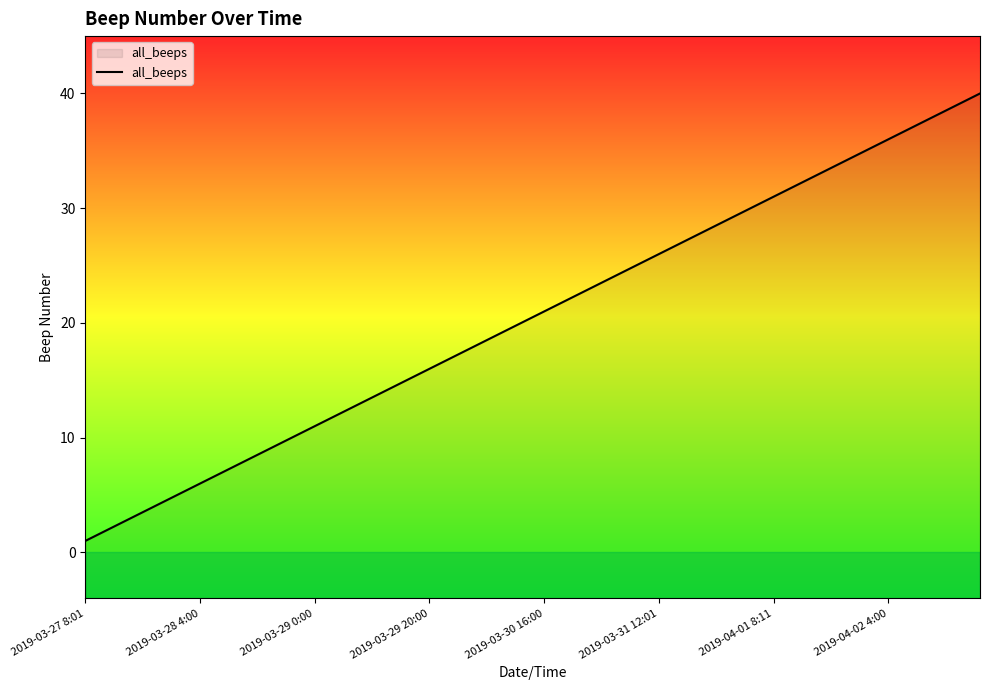

Which category has the lowest value across all series?

2019-03-27 8:01